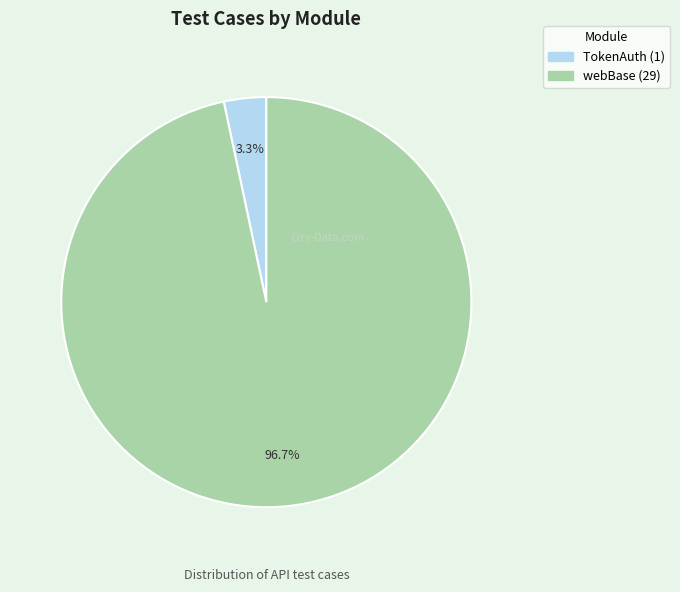

The webBase slice represents 97% of the pie. True or false?

True